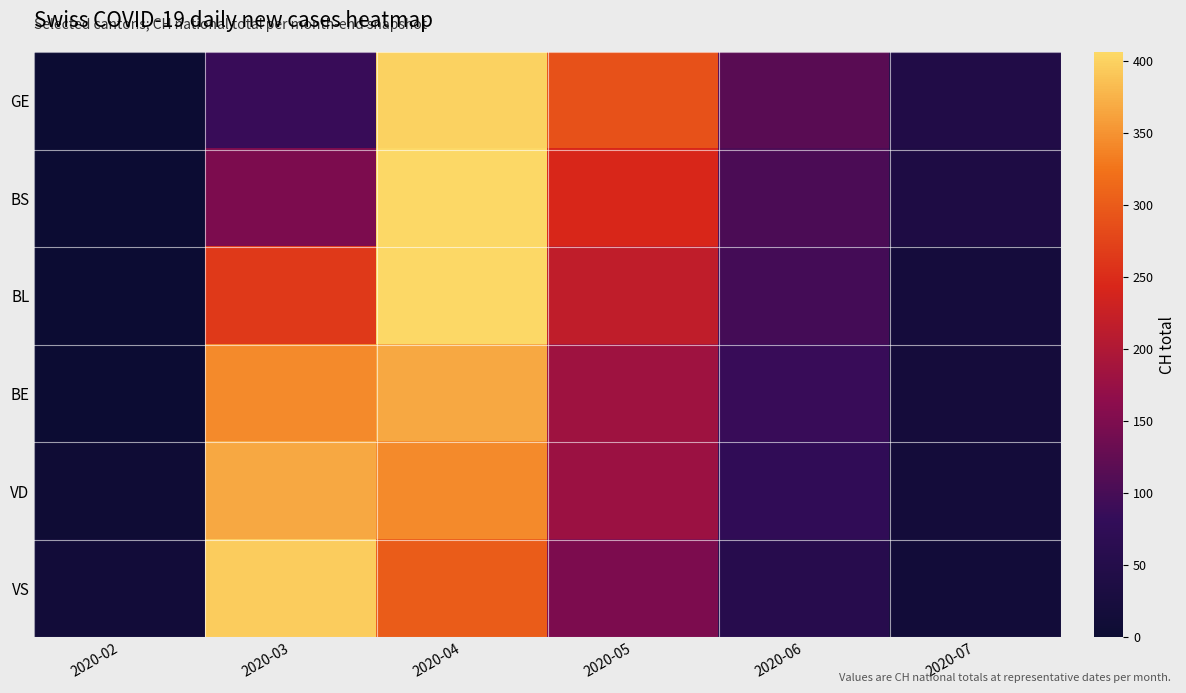

How many distinct data groups are displayed?

6